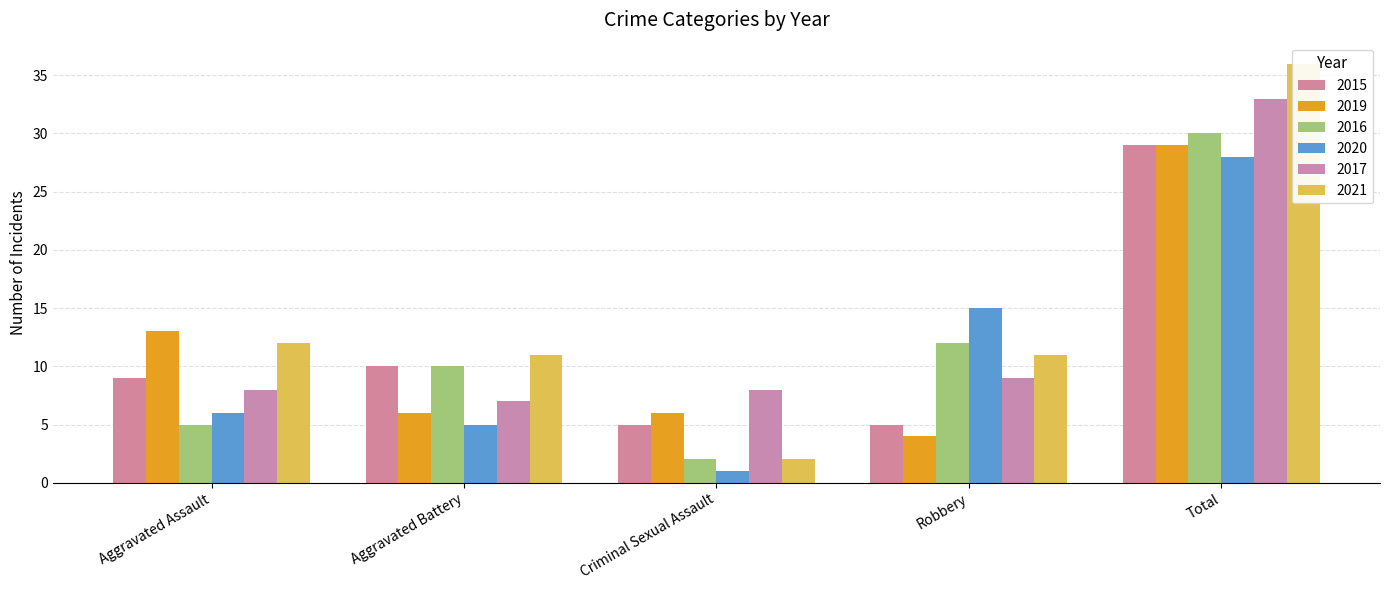

What is the minimum value for 2015?

5